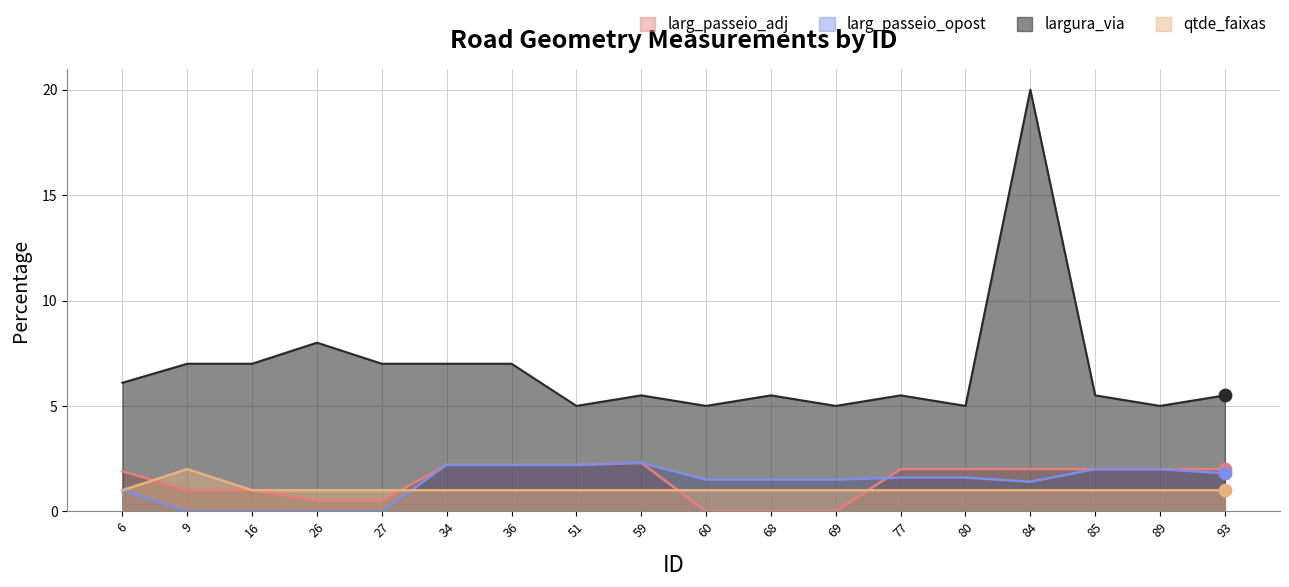

Is the value of larg_passeio_adj at 36 greater than the value of larg_passeio_opost at 60?

Yes